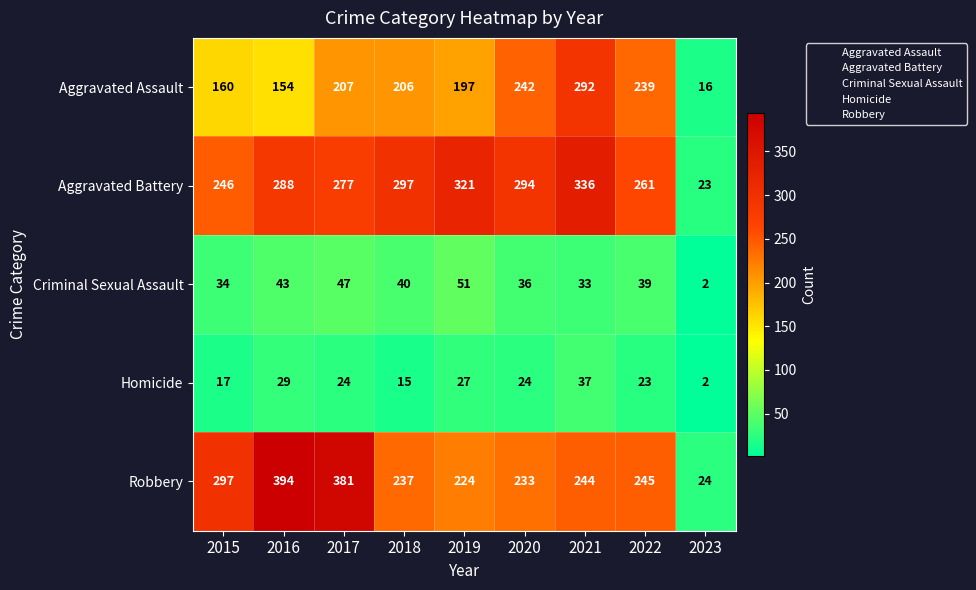

The value of Homicide at 2019 is 16. True or false?

False